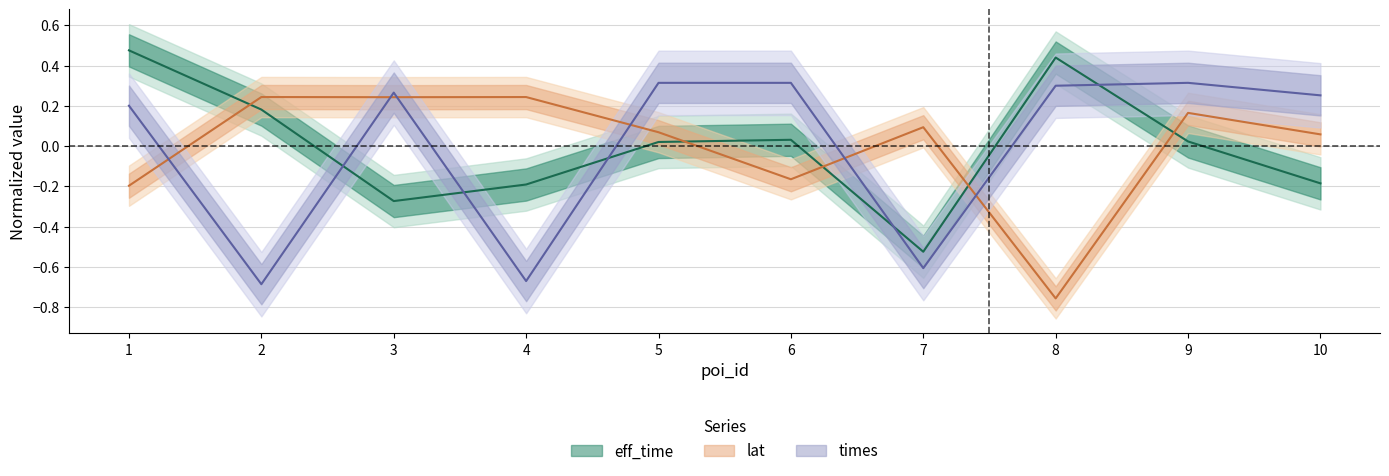

How many categories are shown in the chart?

10